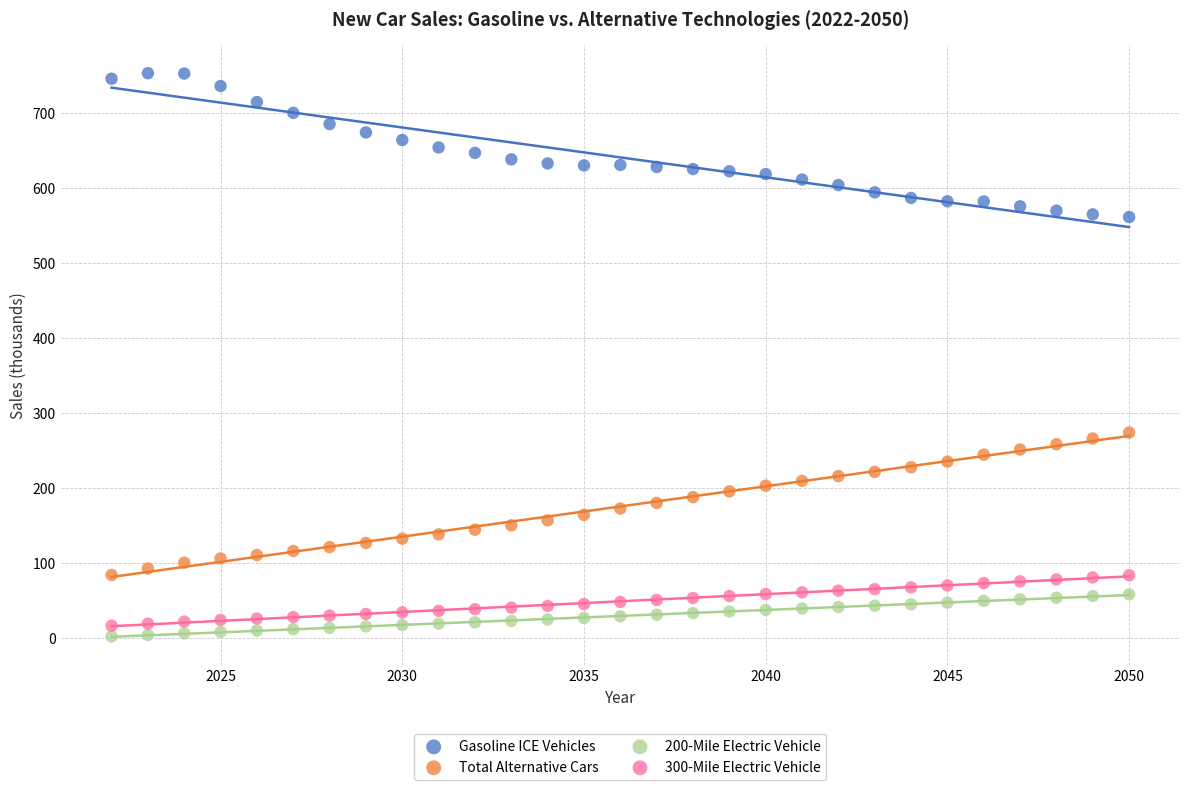

Which series reaches the maximum Y coordinate?

Gasoline ICE Vehicles